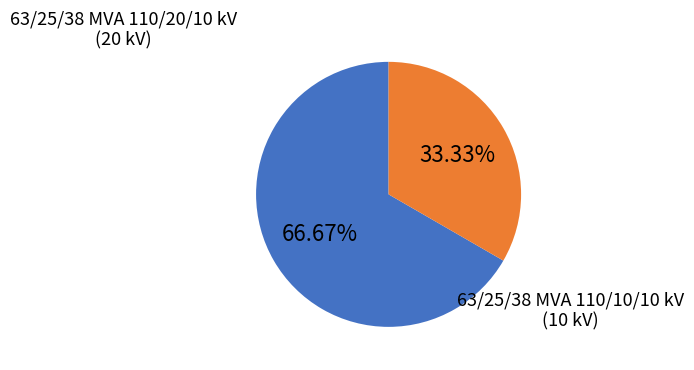

To the nearest percent, what is the average slice percentage?

50%